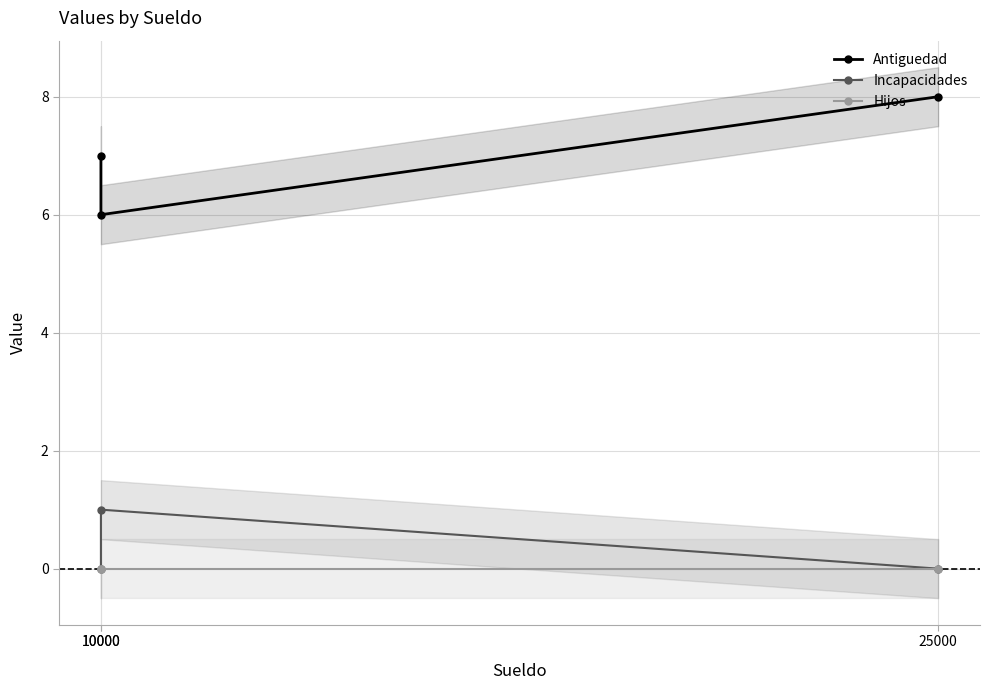

What is the difference between the maximum and second lowest values in the Incapacidades series?

1